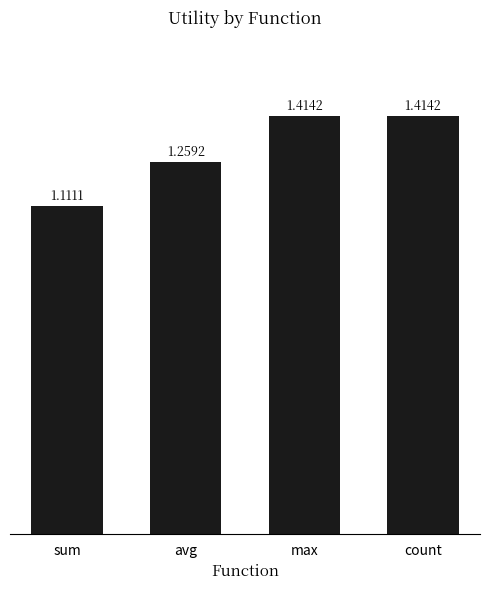

What is the ratio of the value at avg to the value at max?

0.9